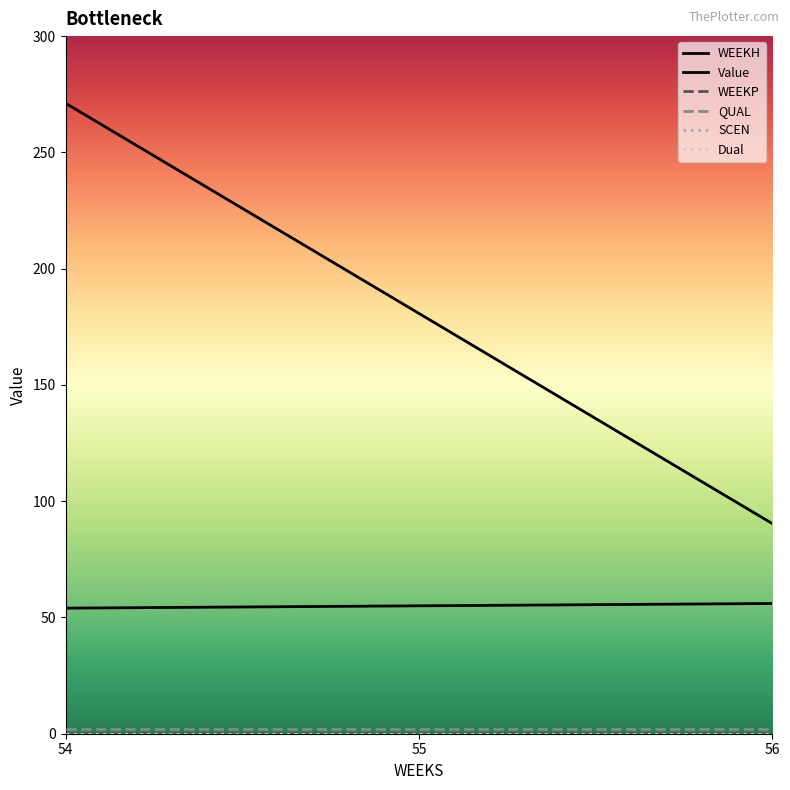

Where is WEEKH nearest to the value 55?

55